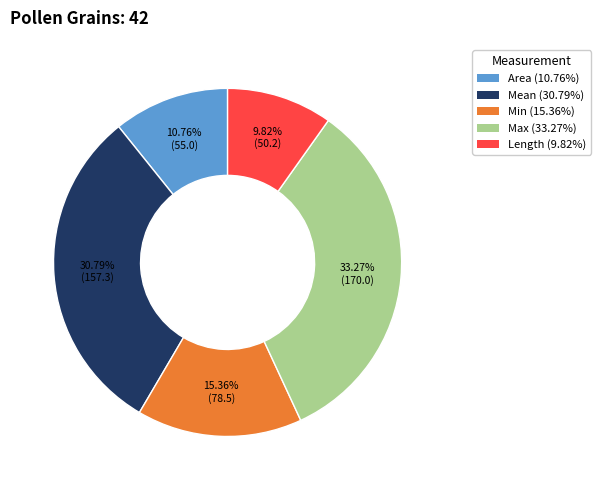

True or false: Area accounts for 18% of the total.

False